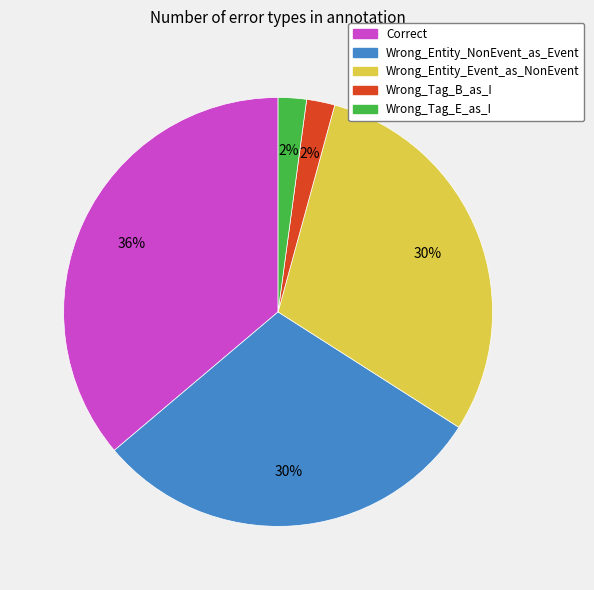

How many segments does this pie chart have?

5